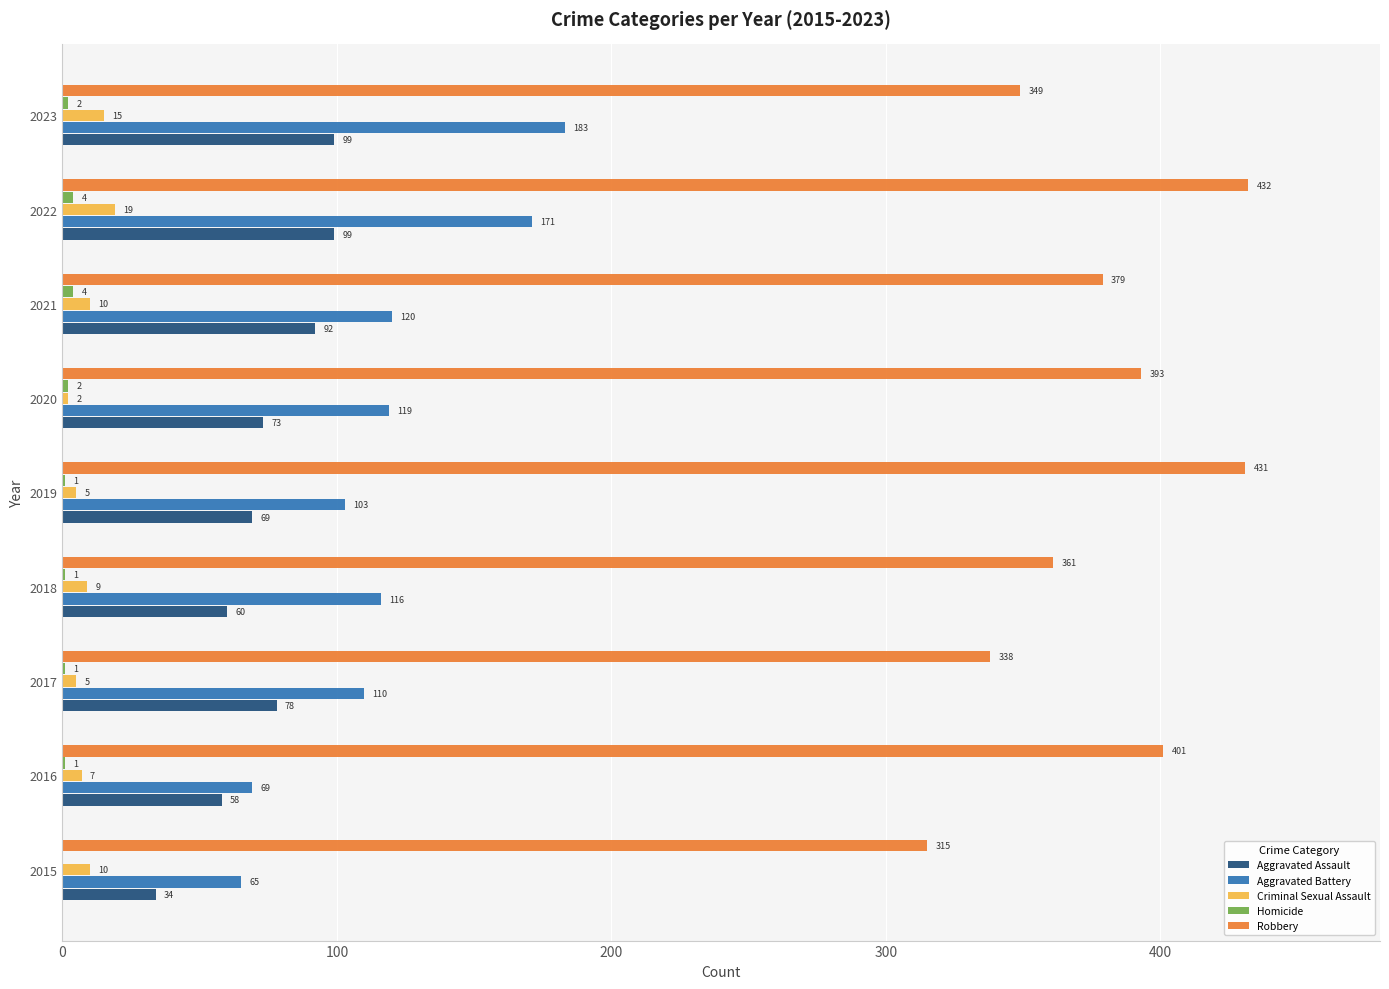

Which series has the largest total across all categories?

Robbery